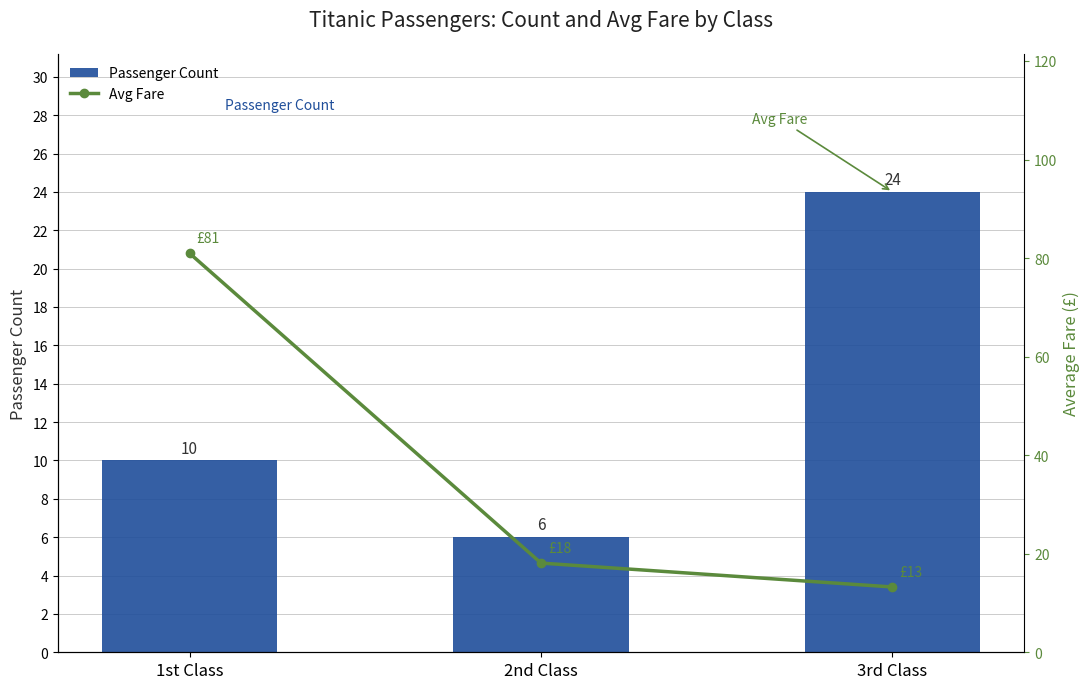

Read the Avg Fare value at 1st Class.

81.0